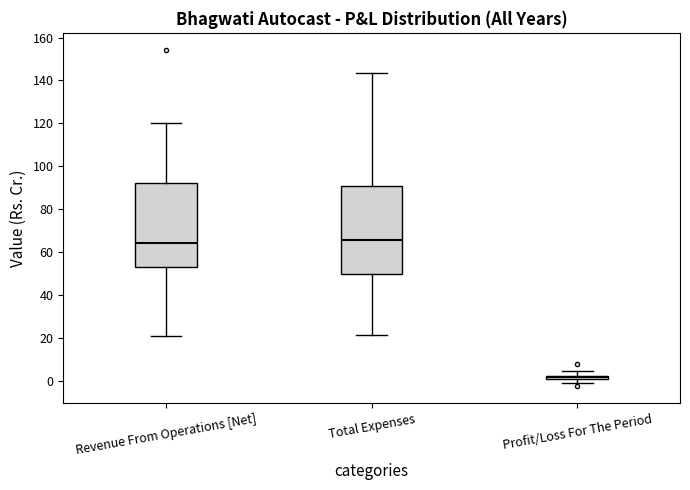

Where is the upper edge of the box for Profit/Loss For The Period on the y-axis? The values are not printed on the chart, so give them approximately, as read against the axis.

2